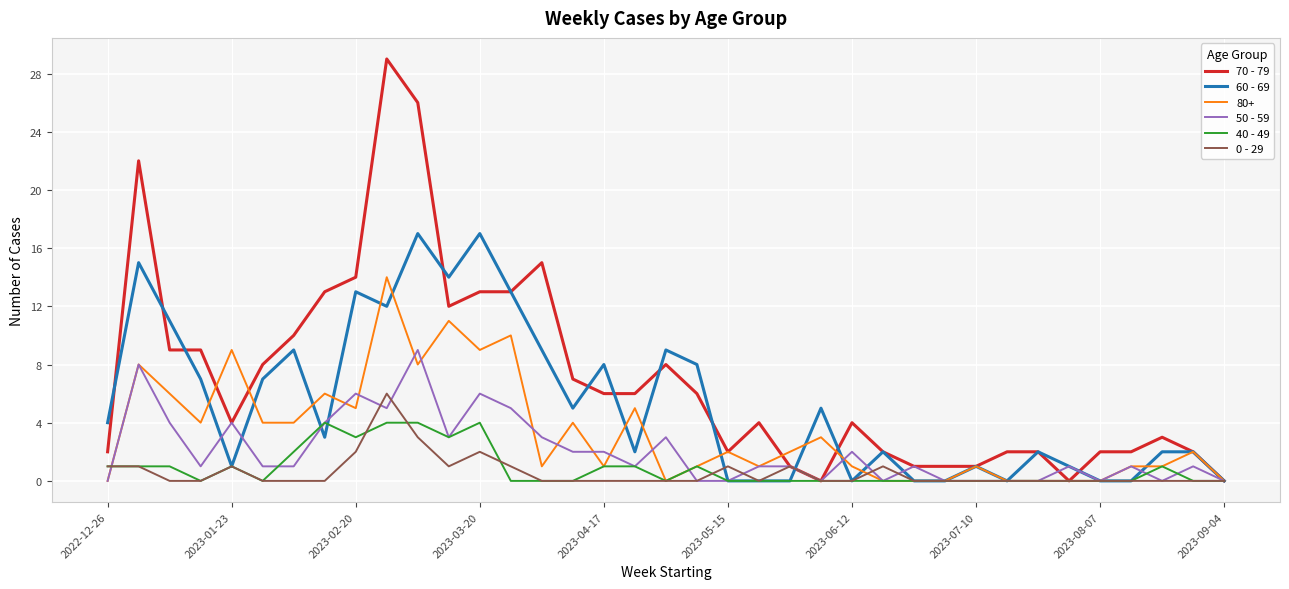

Which series has the largest total across all categories?

70 - 79